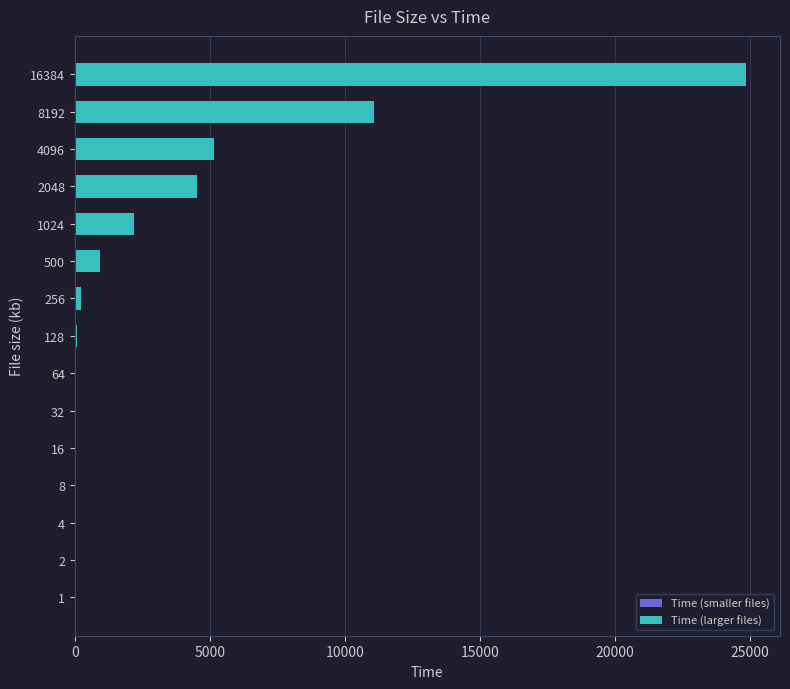

How many series are shown in this chart?

1